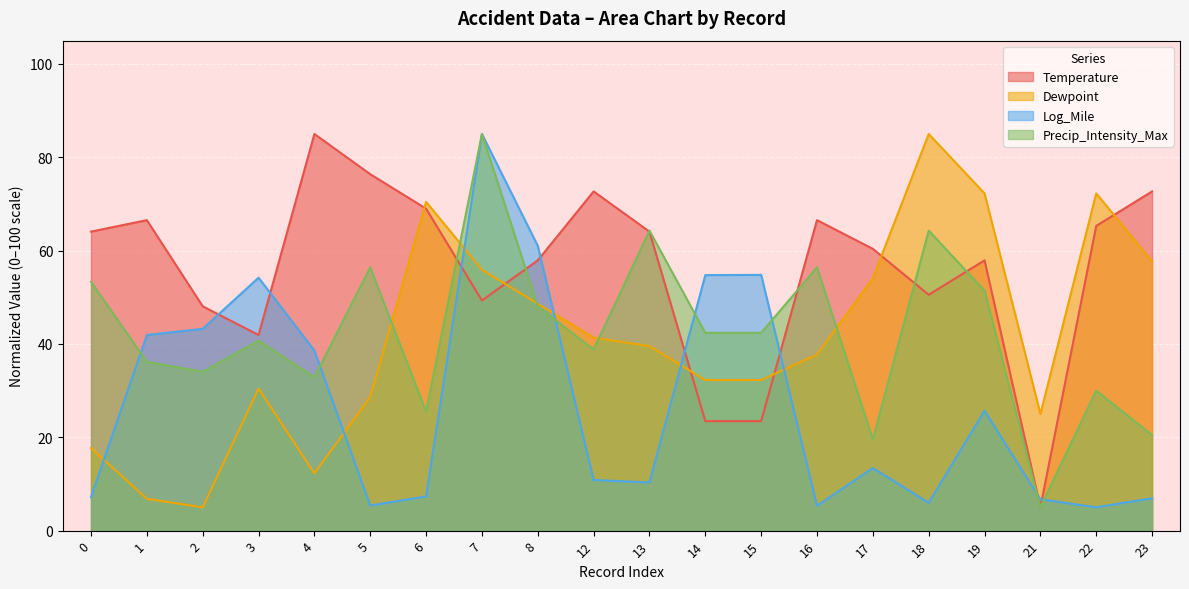

What is the maximum value shown in the chart?

85.0